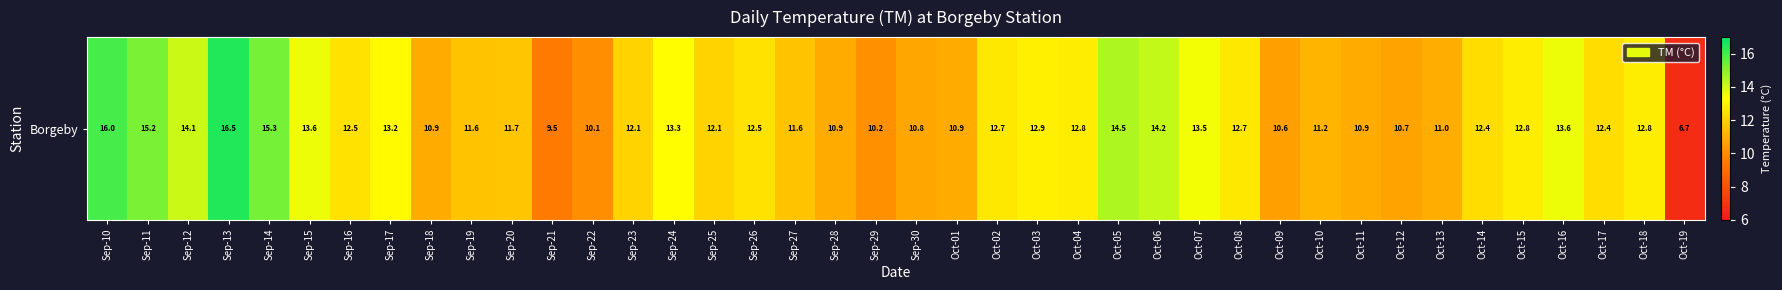

What is the smallest value displayed?

6.7